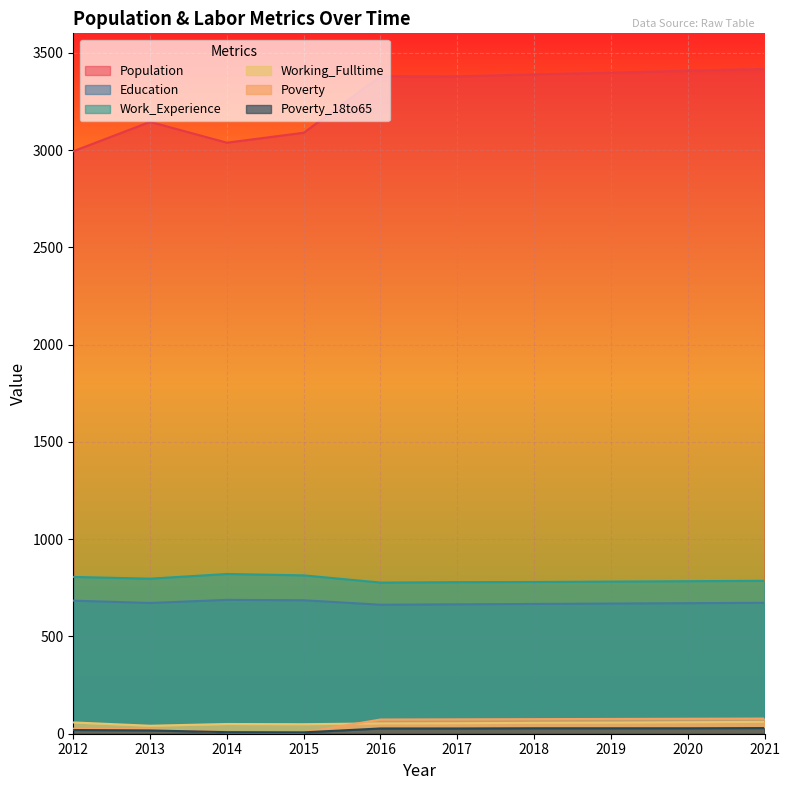

At which category does Education reach its first local valley?

2013